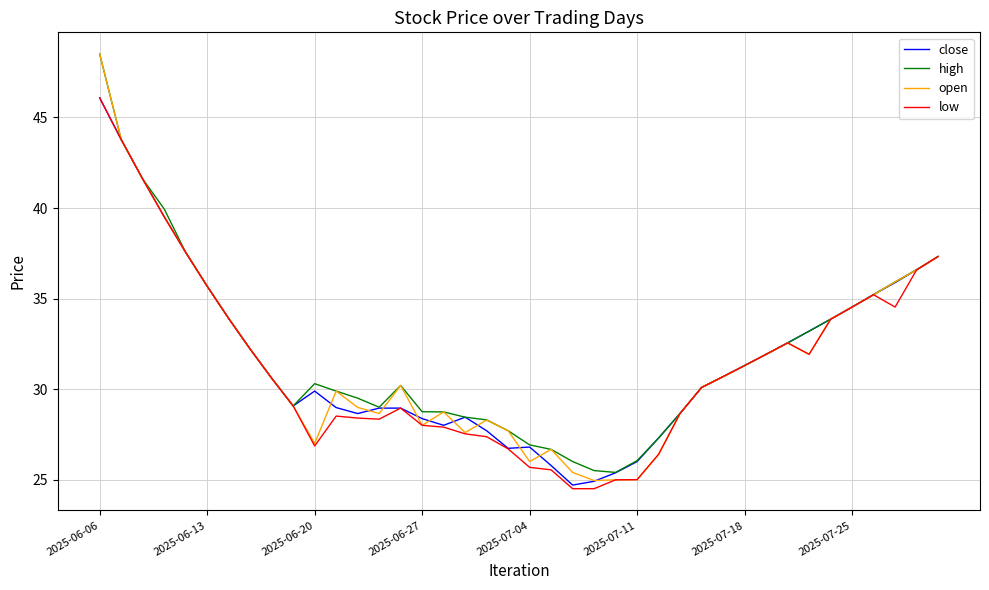

Which series has the largest range (max minus min)?

open